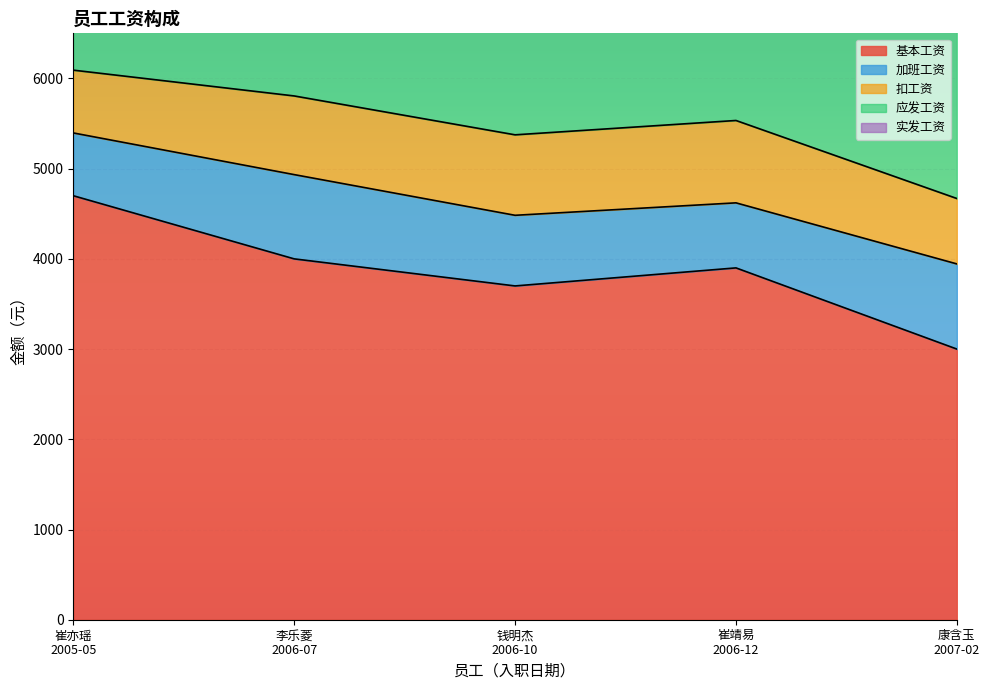

What is the total value across all series at 崔亦瑶
2005-05?

26868